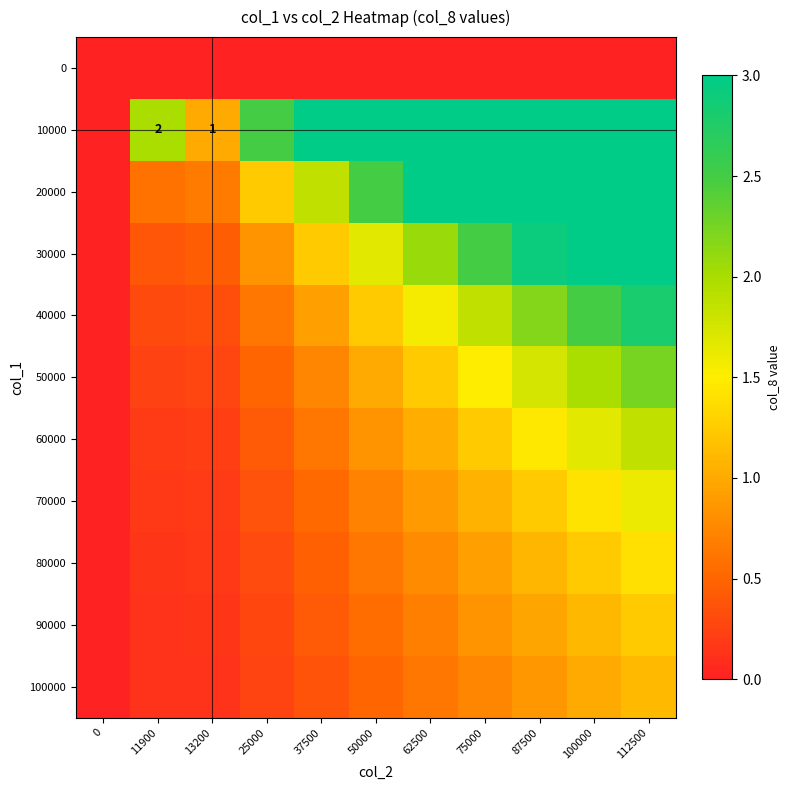

At how many categories does at least one series exceed 2?

8